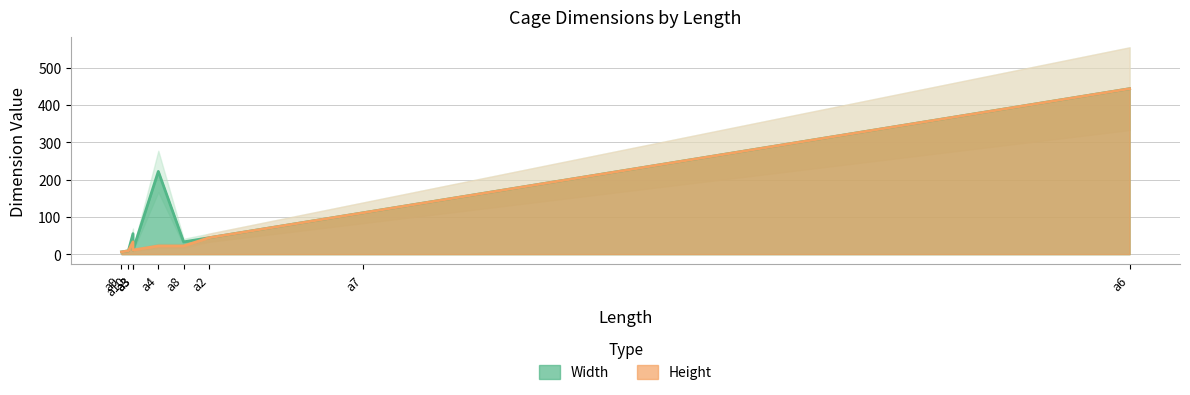

What is the value of the Width point at the 7th from the left?

33